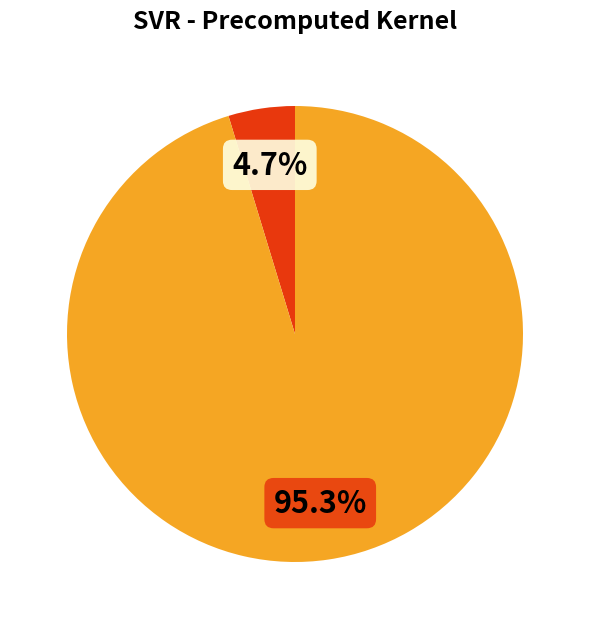

Is there a majority slice in this chart?

Yes